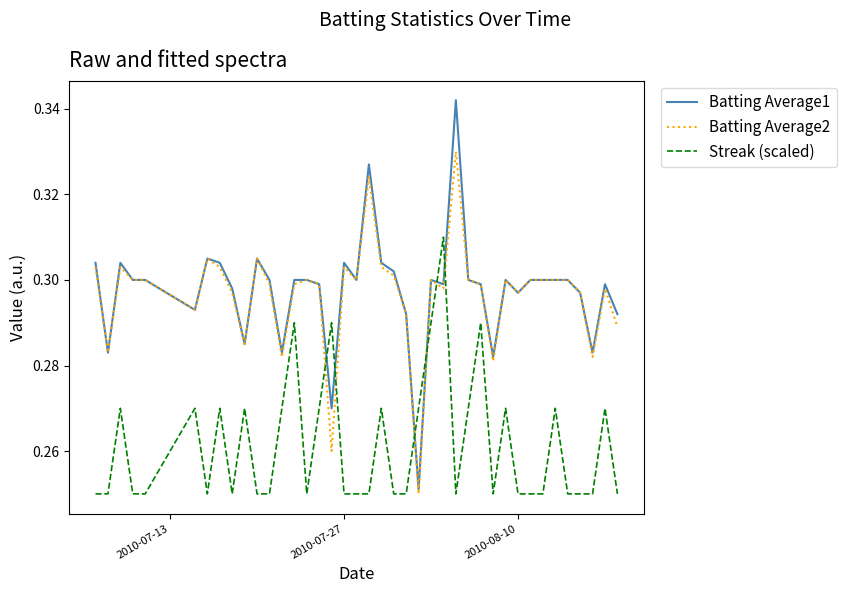

Rank the series by their maximum value, from highest to lowest.

Batting Average1, Batting Average2, Streak (scaled)